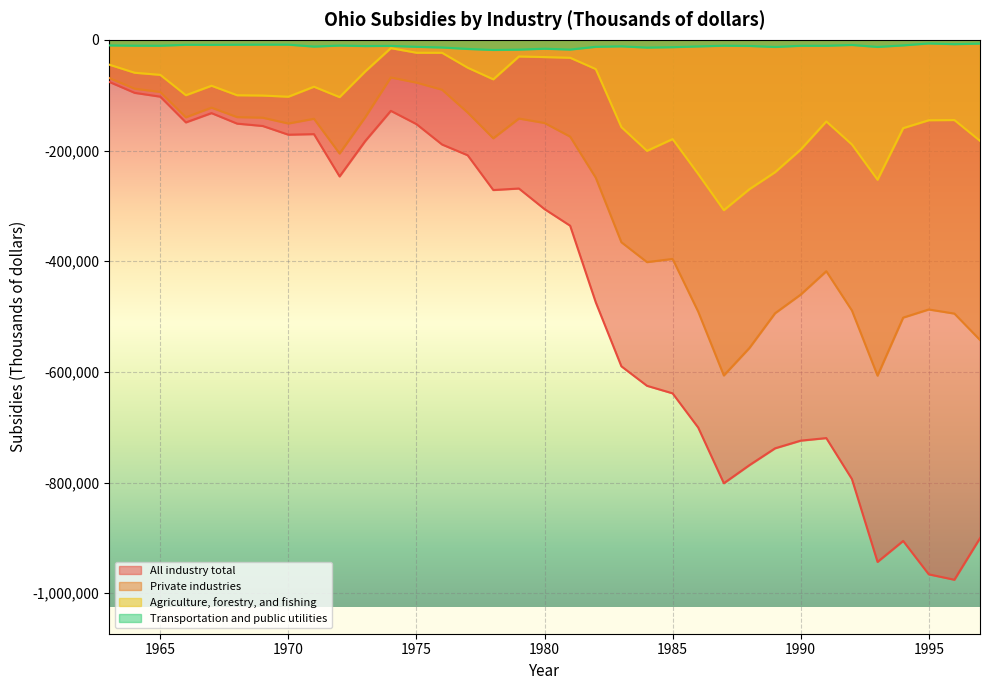

At how many categories does at least one series exceed -714115?

35